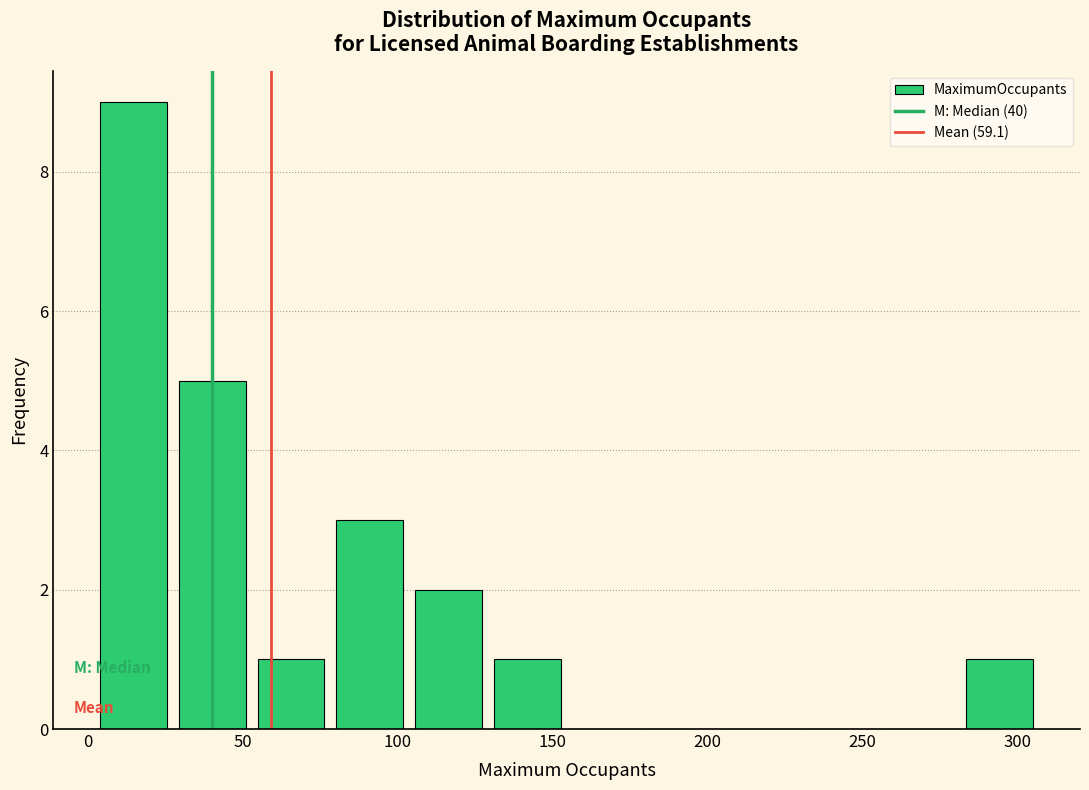

Which range on the x-axis has the tallest bar?

0 to 25